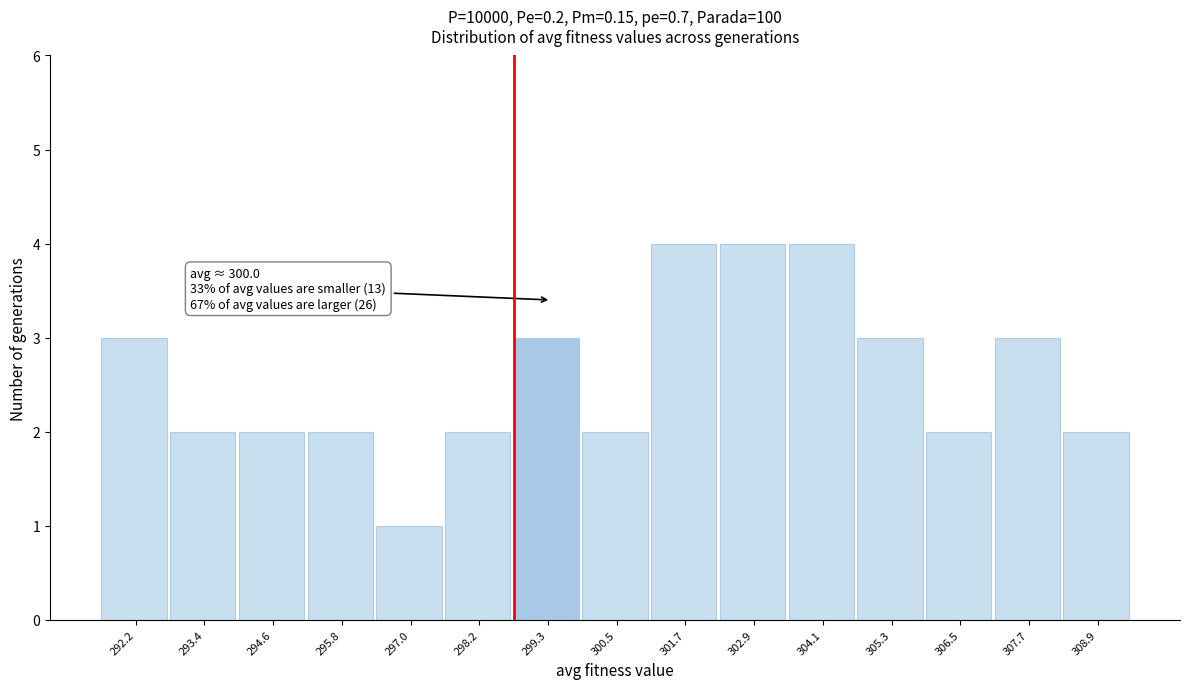

Reading left to right, extract all data points from this chart.

3	2	2	2	1	2	3	2	4	4	4	3	2	3	2